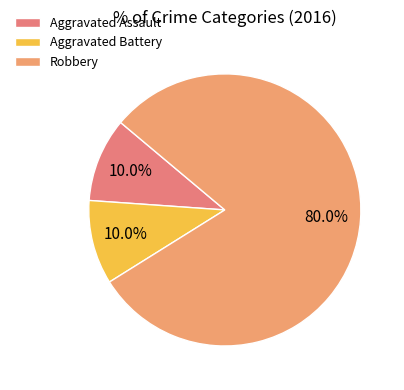

Which slice represents more than half of the pie?

Robbery